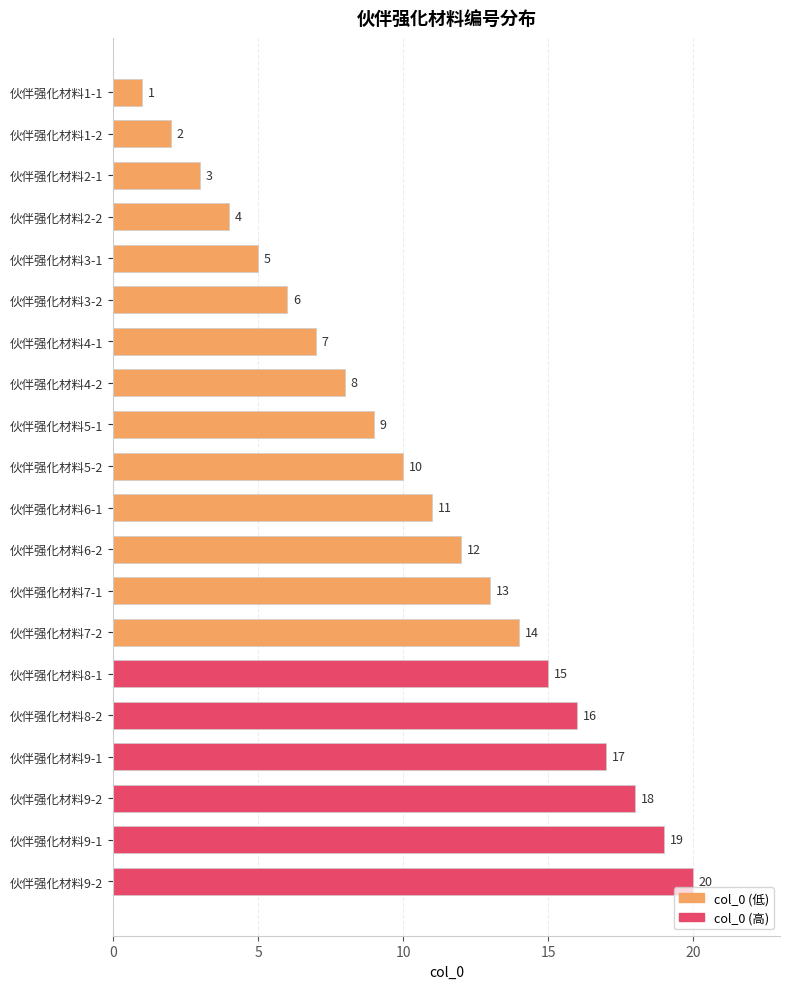

Does the chart contain any negative values?

No